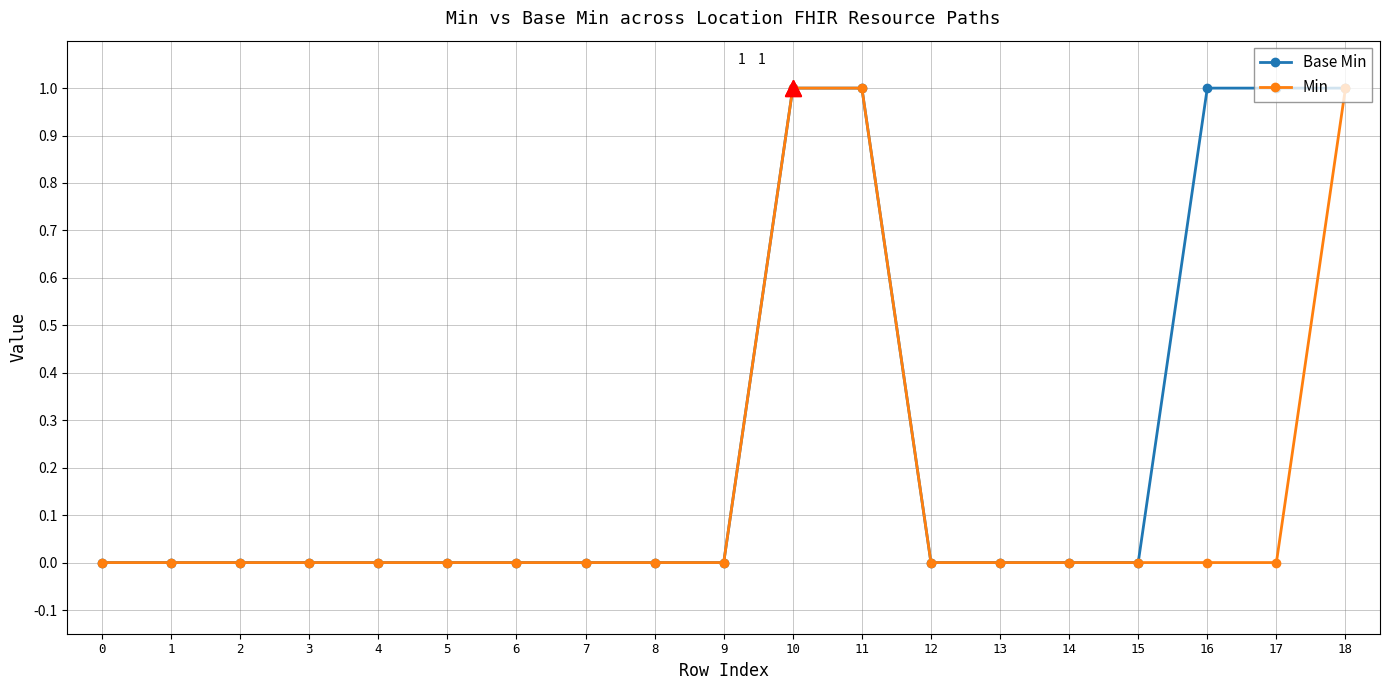

What is the value of the Base Min point at the 17th from the left?

1